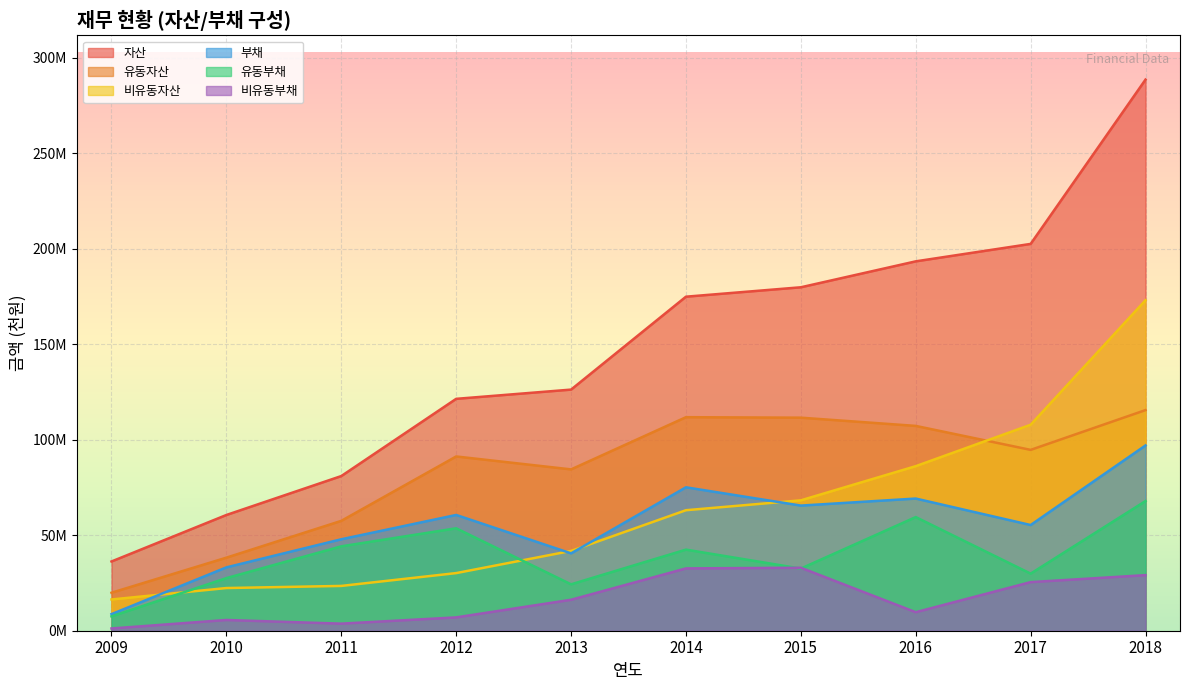

Which label corresponds to the smallest value in the chart?

2009